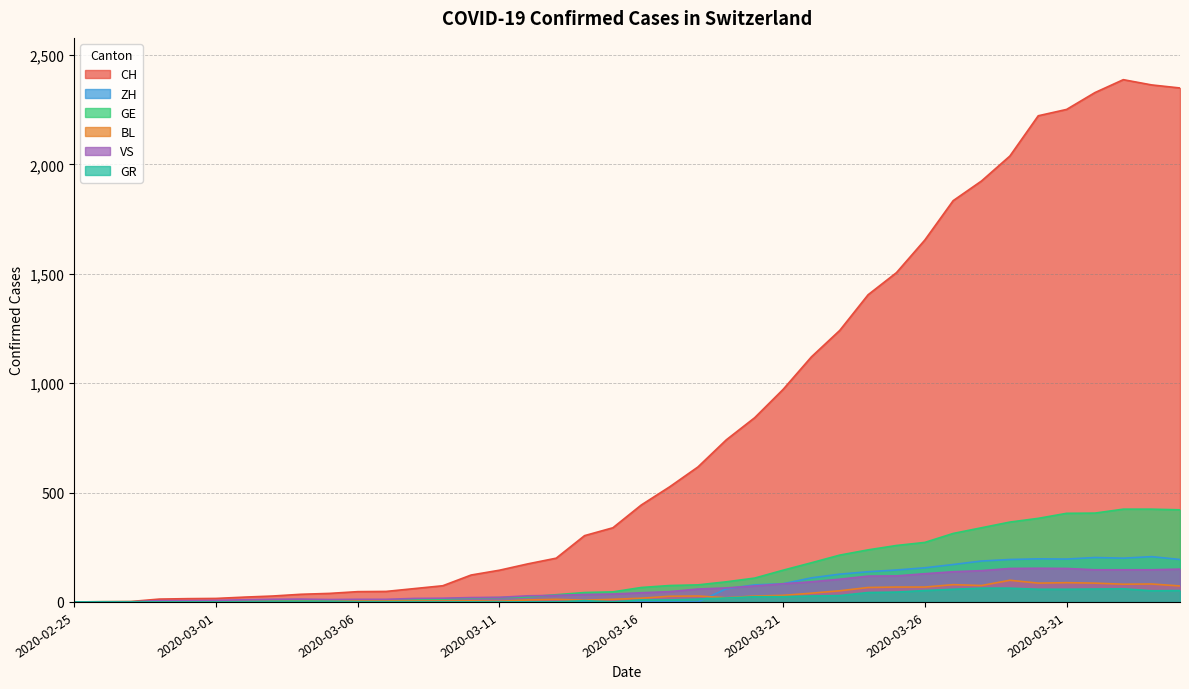

What is the total value across all series at 2020-04-03?

3274